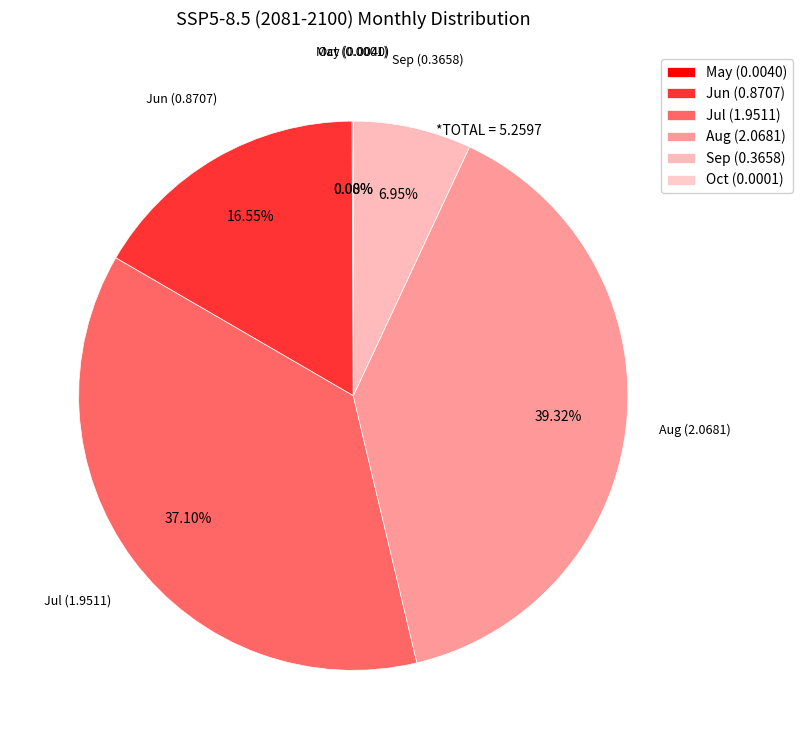

Which category has the biggest portion of the pie?

Aug